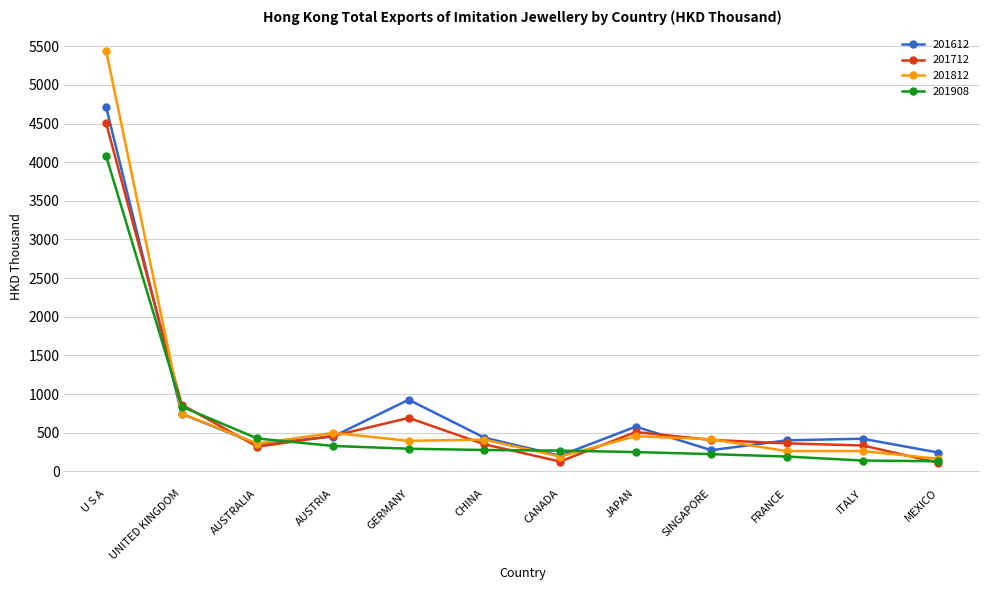

How many lines are shown in the chart?

4